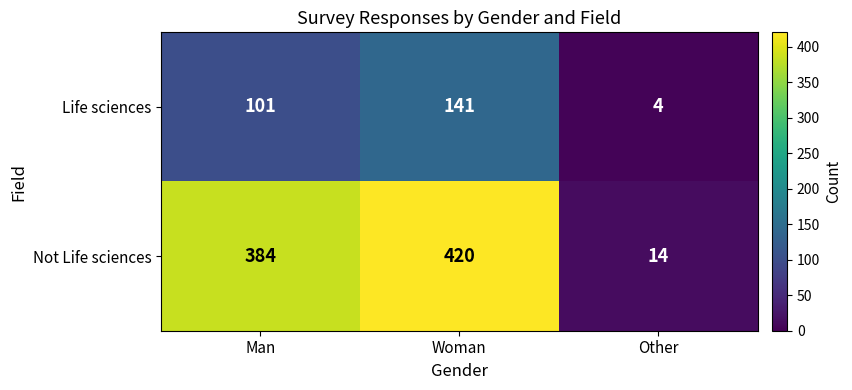

List the series in order of their overall mean, highest first.

Not Life sciences, Life sciences